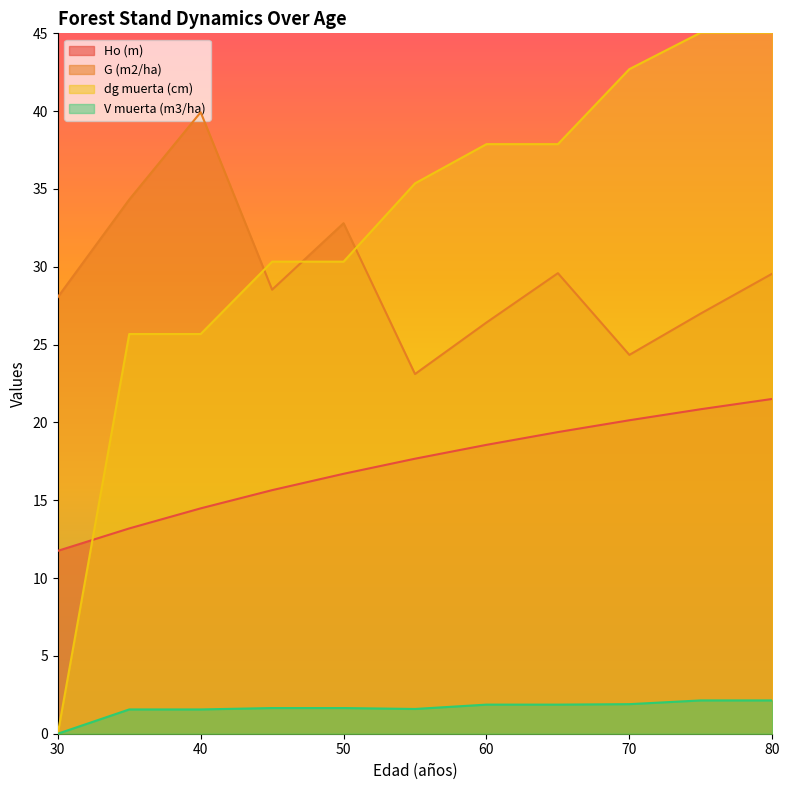

How many series are shown in this chart?

4